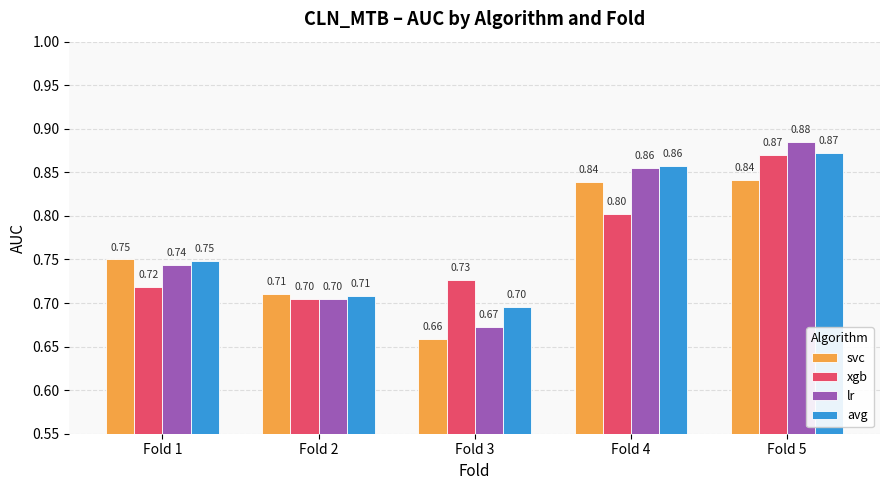

Rank the series by their average value, from highest to lowest.

avg, lr, xgb, svc